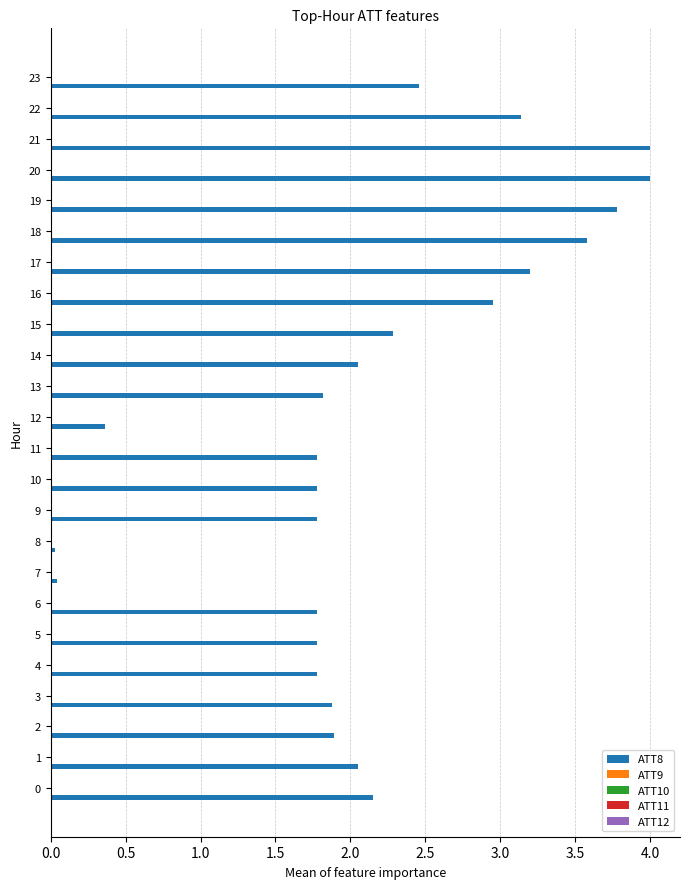

Which series has the largest total across all categories?

ATT8